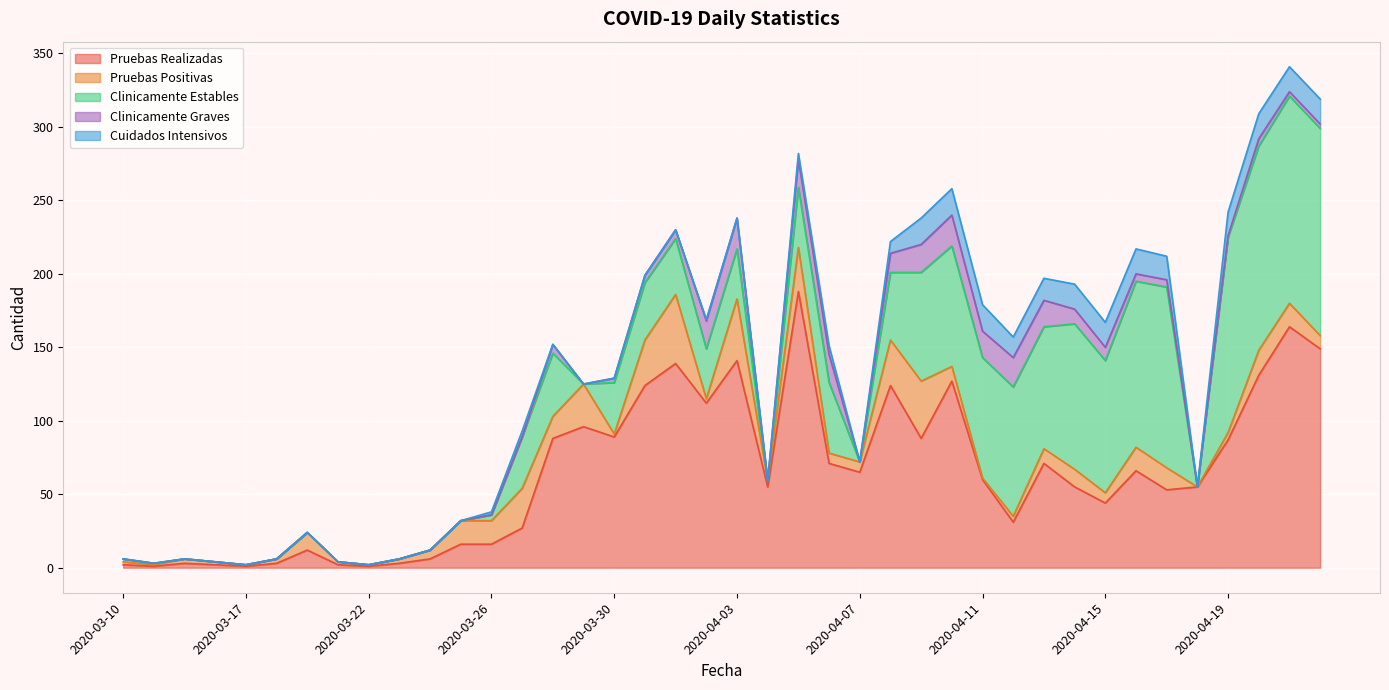

What is the label of the 15th point from the left?

2020-03-28